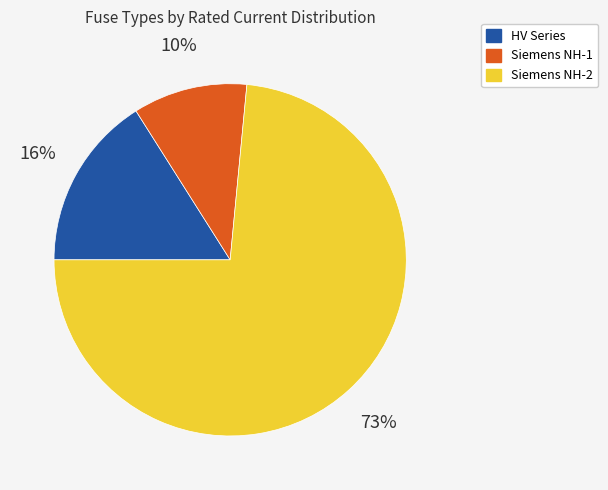

Is there any slice that represents more than half of the pie?

Yes